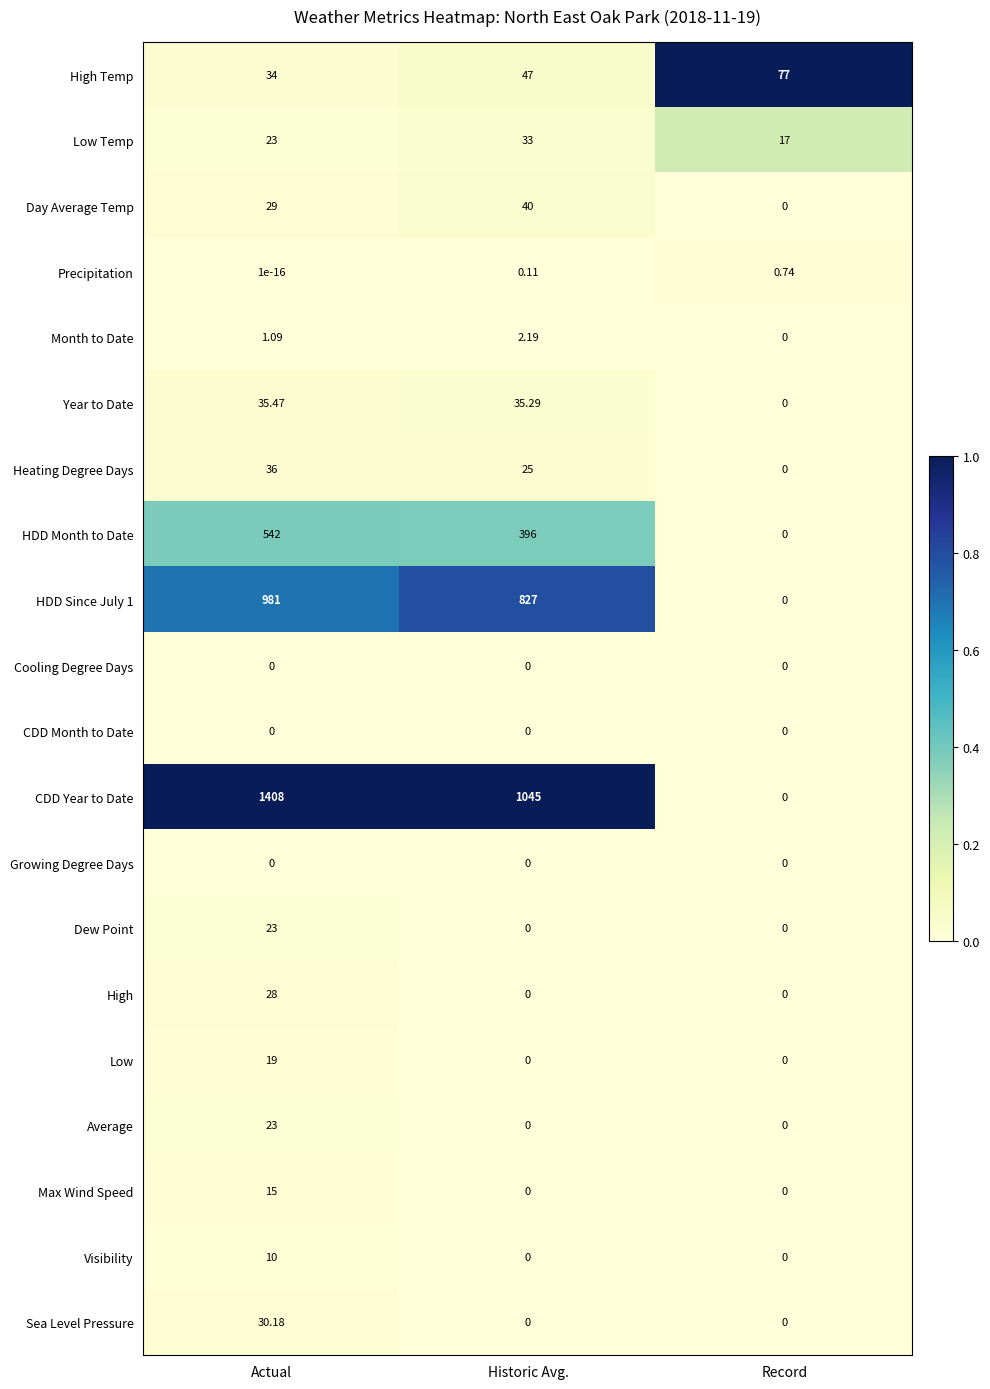

Which series changed the most between Actual and Historic Avg.?

CDD Year to Date